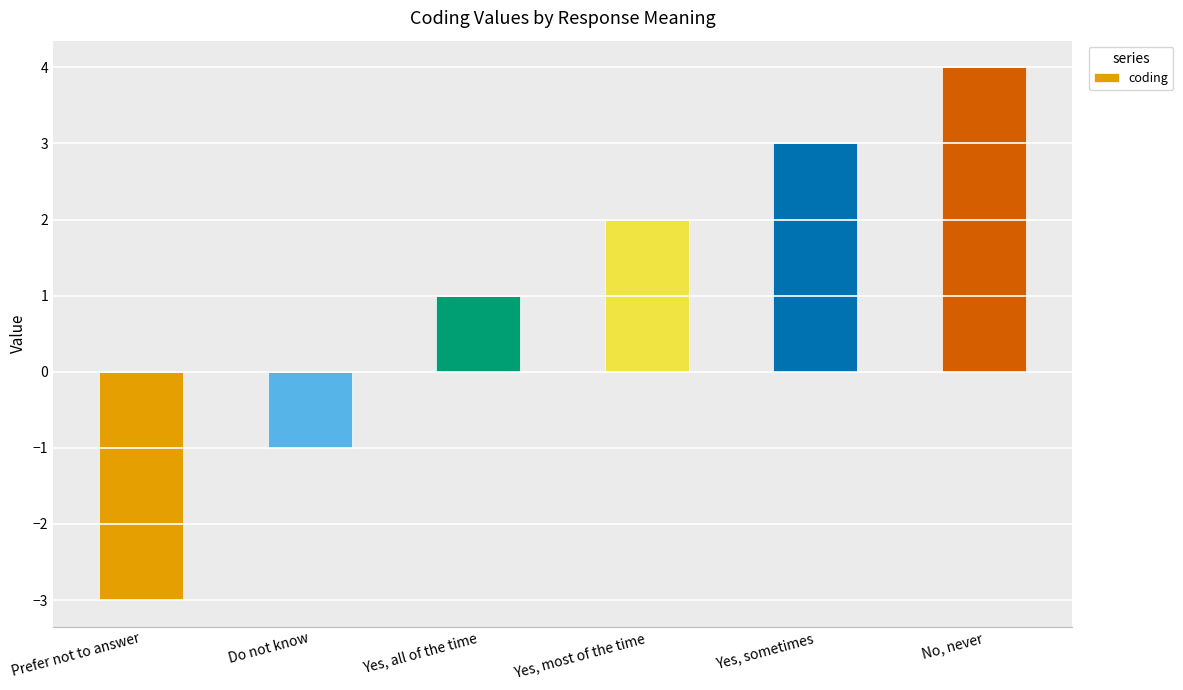

What is the sum of the values at No, never and Yes, sometimes?

7